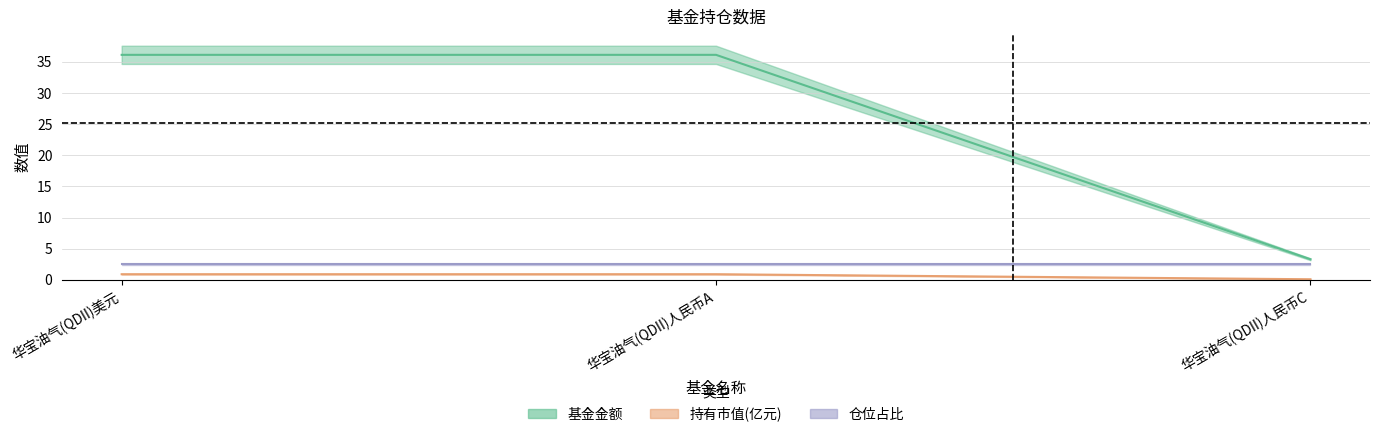

What is the value of the 基金金额 point at the 2nd from the left?

36.1